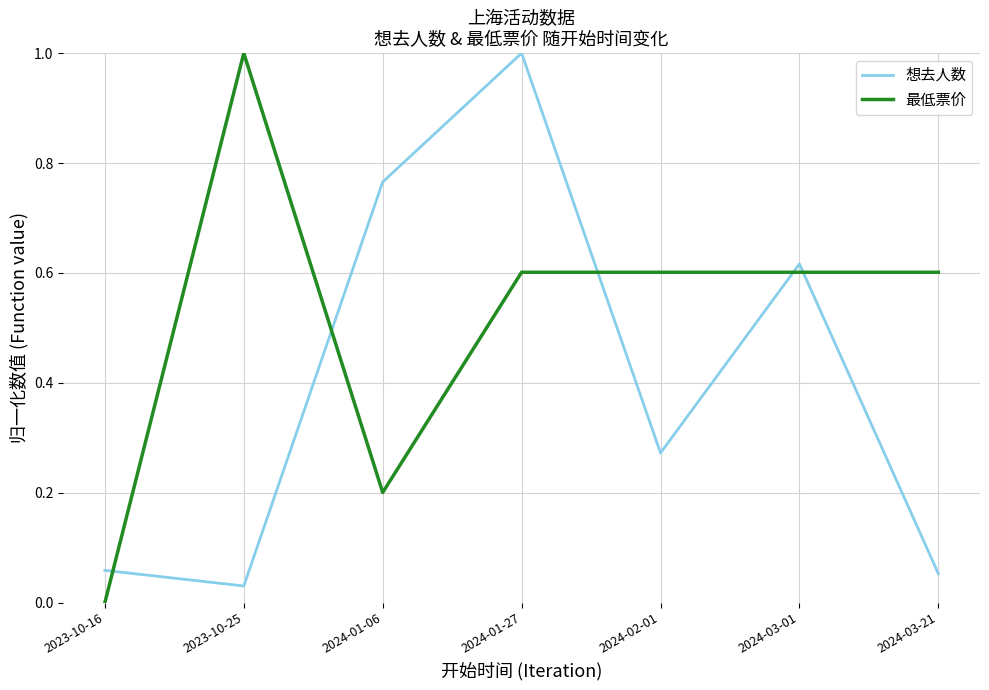

The value of 最低票价 at 2024-01-27 is 0.9. True or false?

False